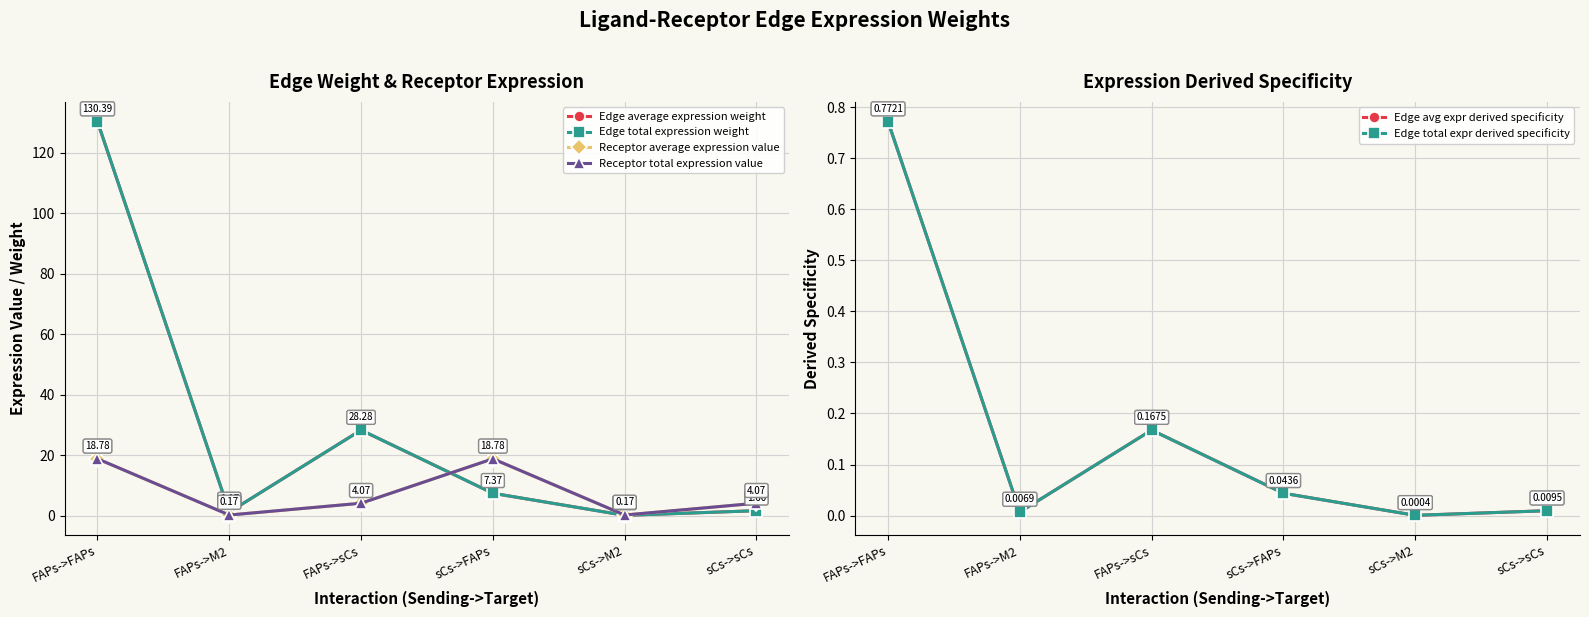

What is the difference between the maximum and minimum values in the Edge total expression weight series?

130.3